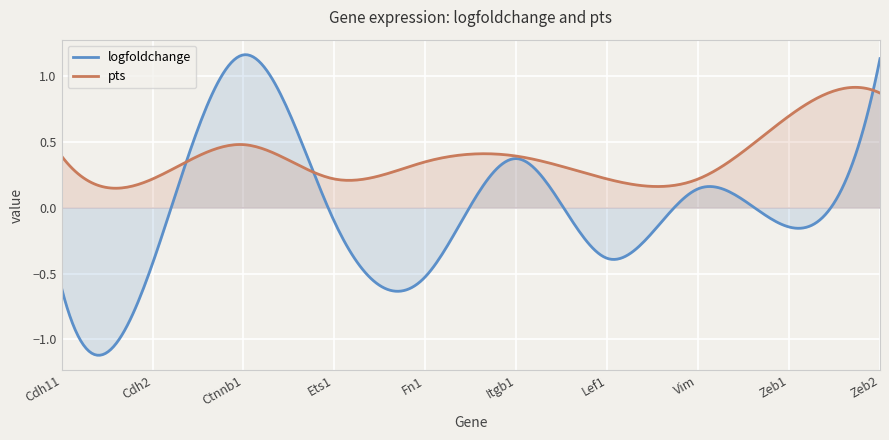

How many times do logfoldchange and pts cross each other?

3